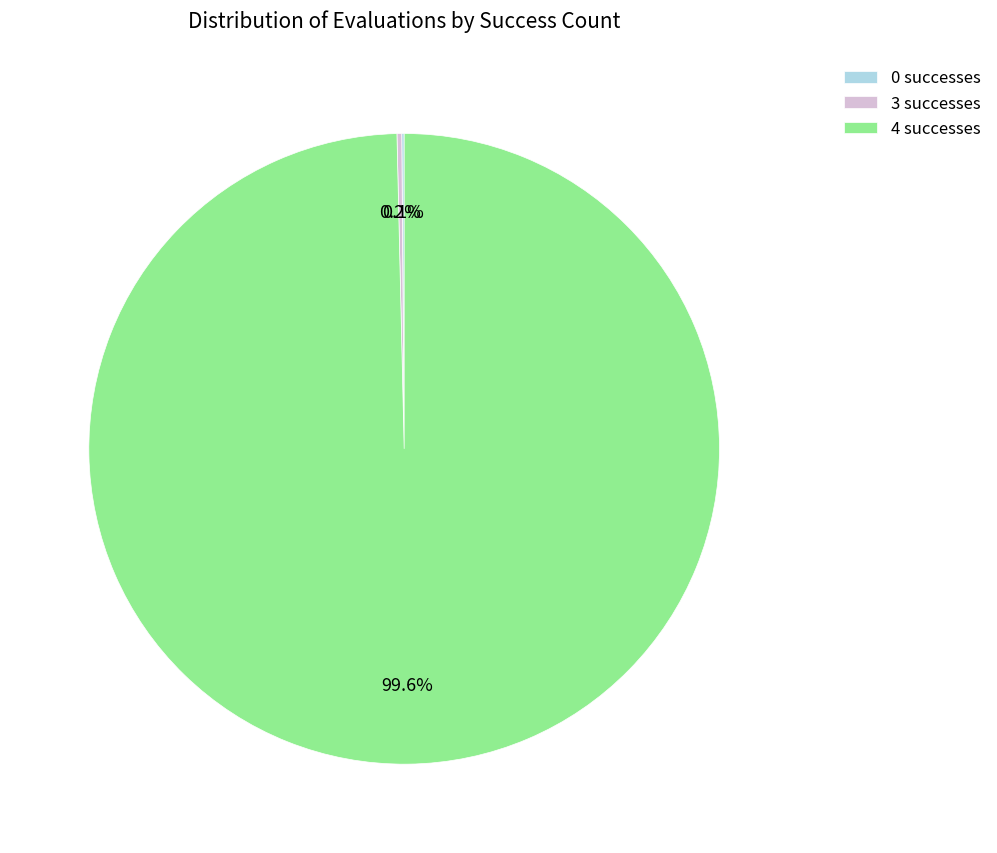

Does any single category account for the majority?

Yes